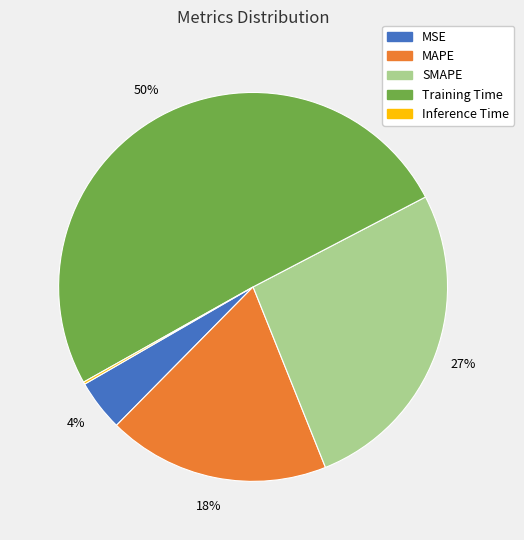

Which slice is the largest?

Training Time